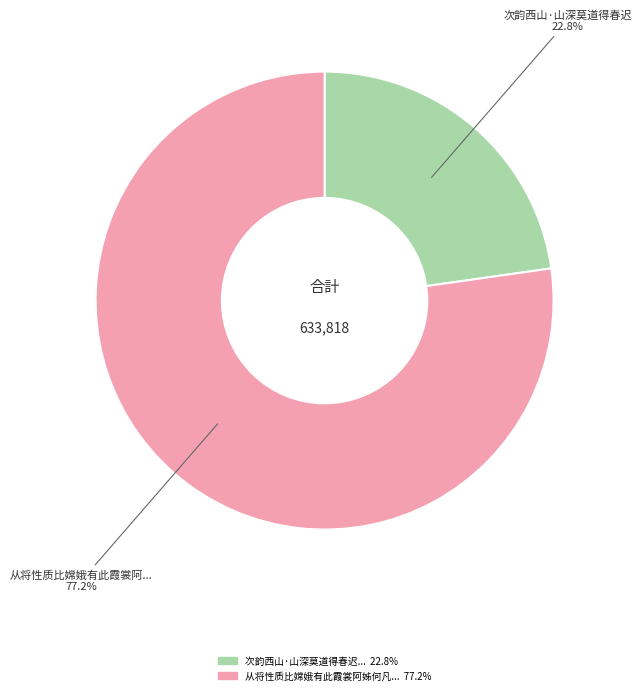

Is there a majority slice in this chart?

Yes